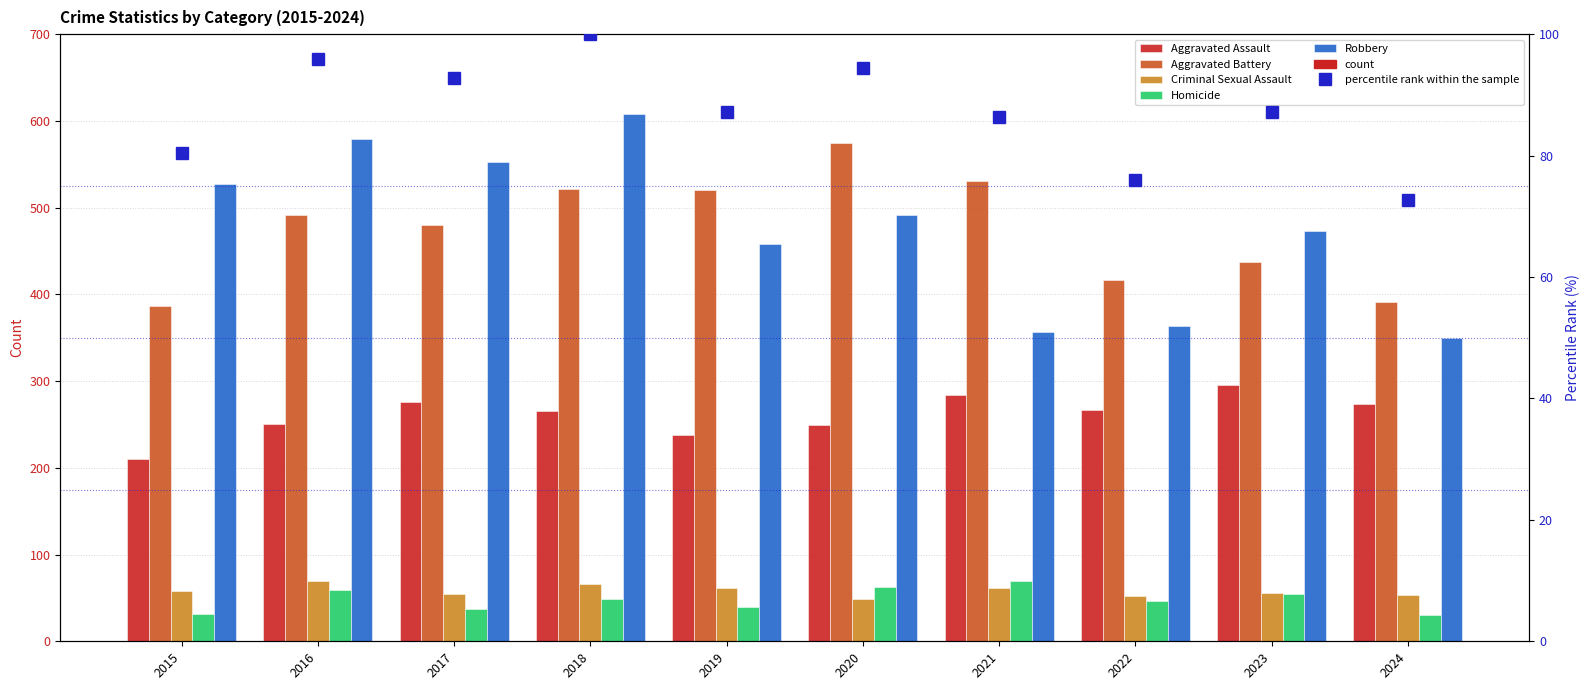

What is the greatest value displayed?

608.0